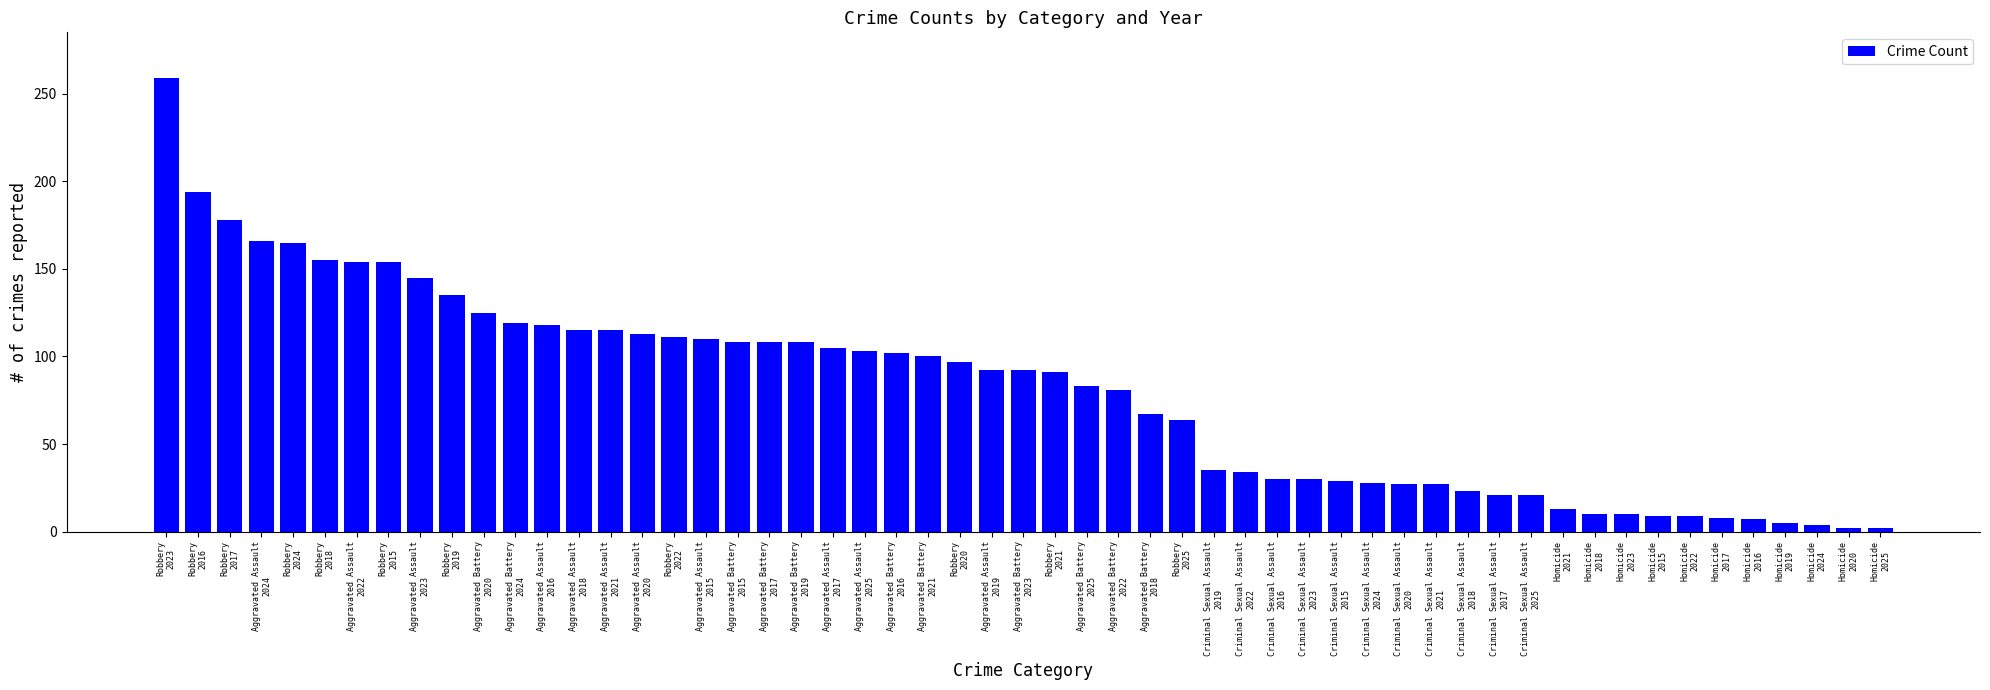

What is the difference between the maximum and minimum values?

257